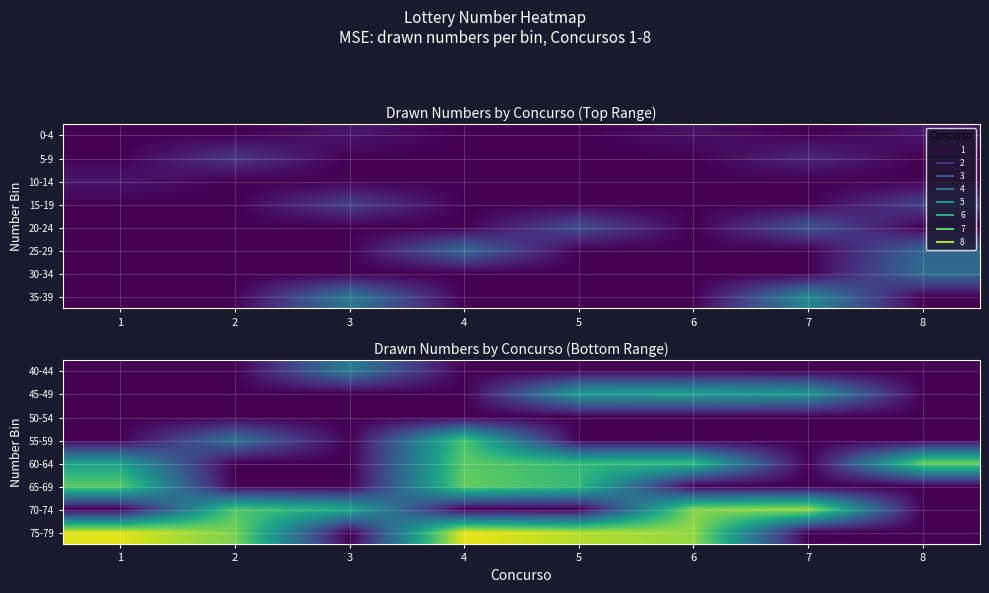

Between 1 and 5, which is larger?

1